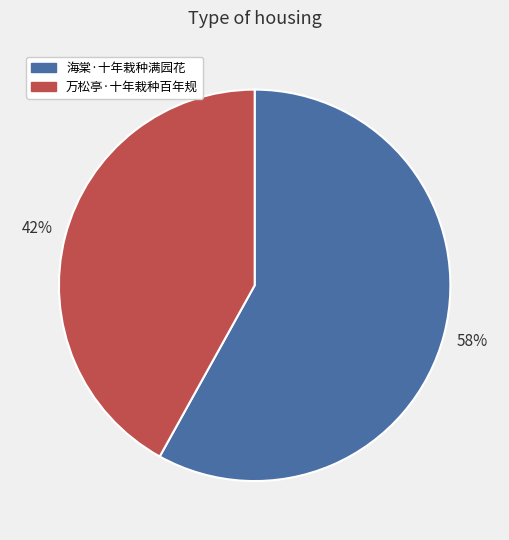

Rank the categories by value from highest to lowest.

海棠·十年栽种满园花, 万松亭·十年栽种百年规